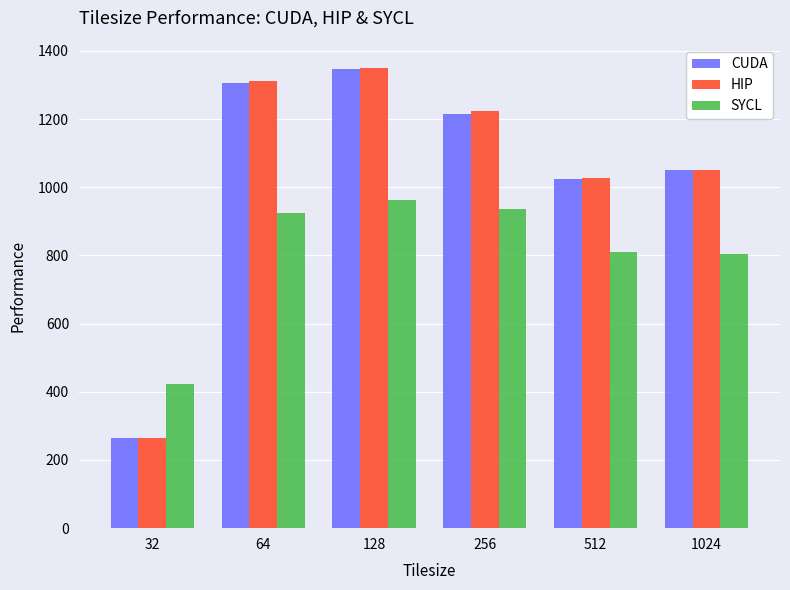

Which label corresponds to the largest value in the chart?

128